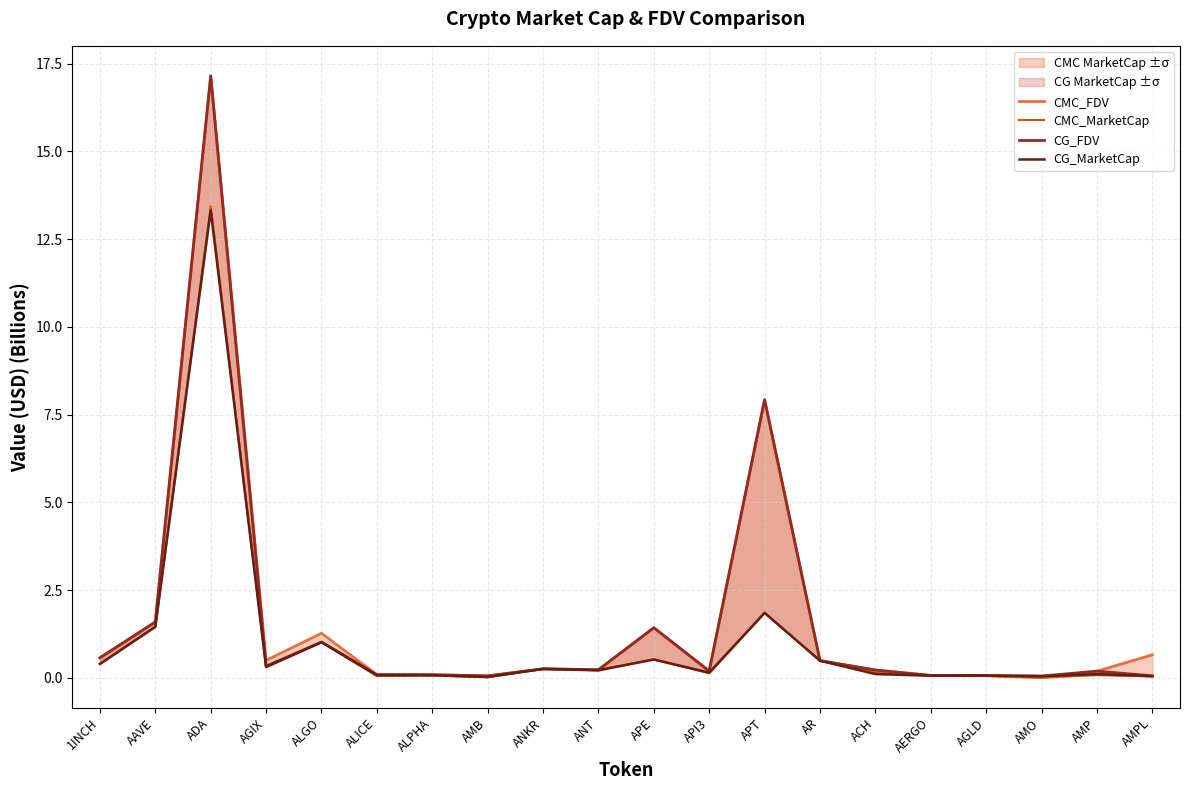

Is the value of CG_MarketCap at APT greater than the value of CMC_FDV at AGIX?

Yes